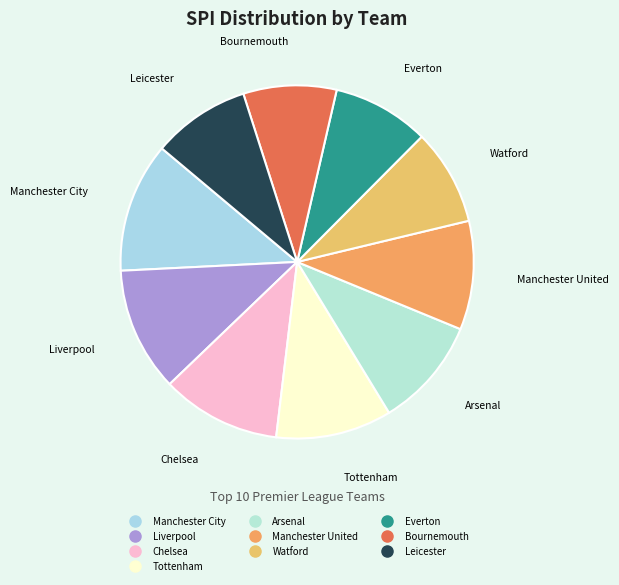

What is the largest slice in the pie chart?

Manchester City